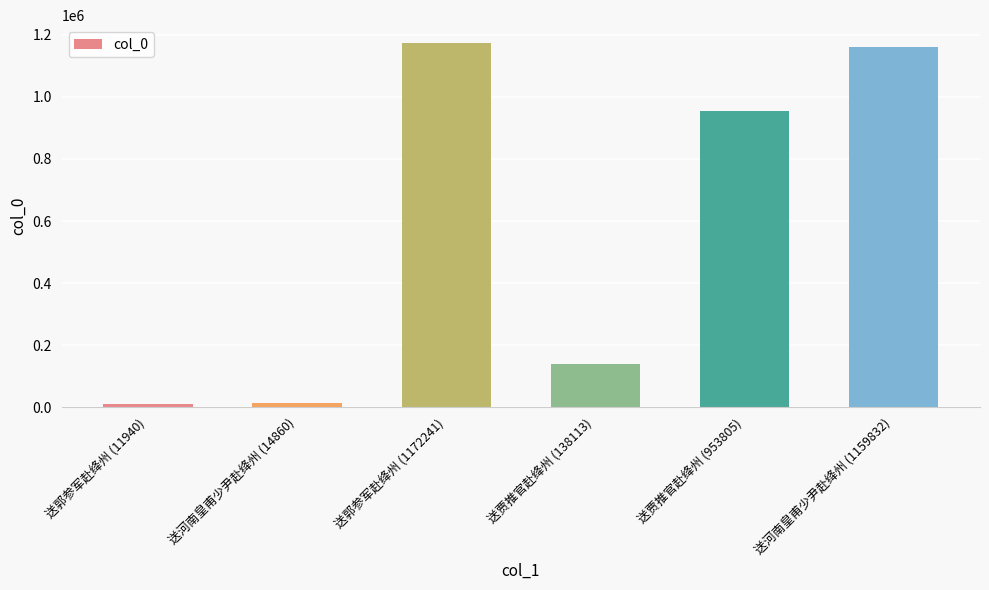

Is it true that the value at 送郭参军赴绛州 (1172241) is 702428?

False